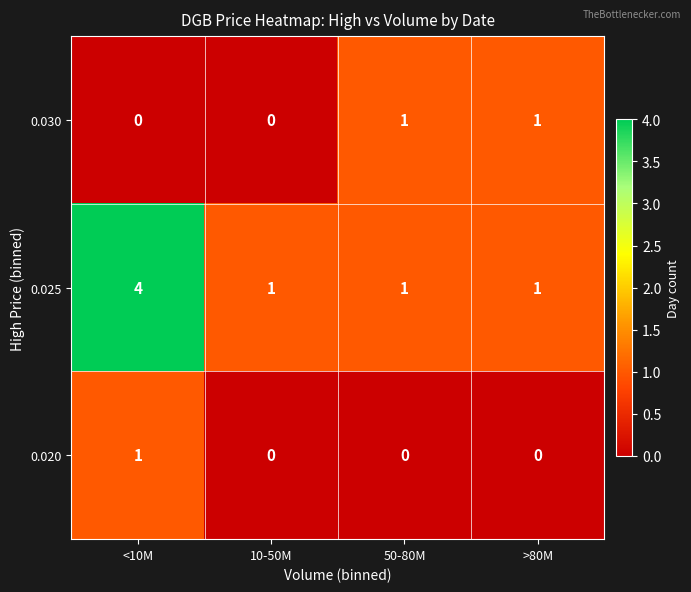

What is the total value across all series at <10M?

5